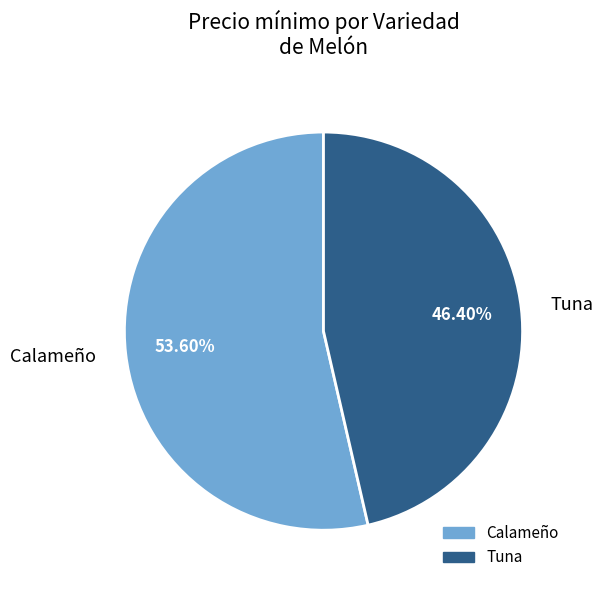

Is there a majority slice in this chart?

Yes